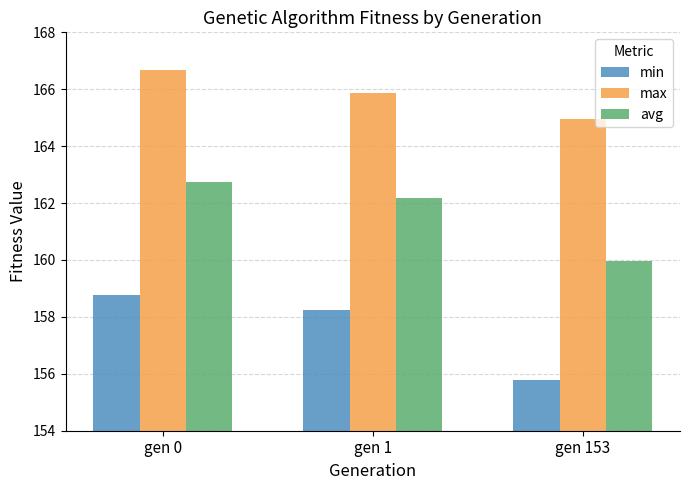

Rank the series by their average value, from highest to lowest.

max, avg, min